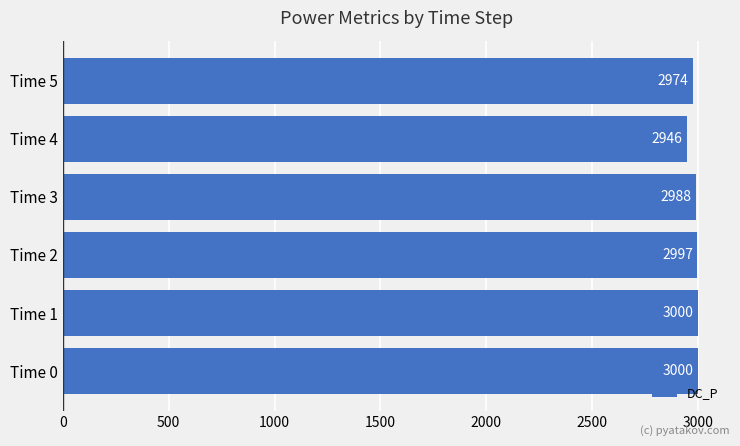

Are the bars grouped side by side (vs. stacked)?

No